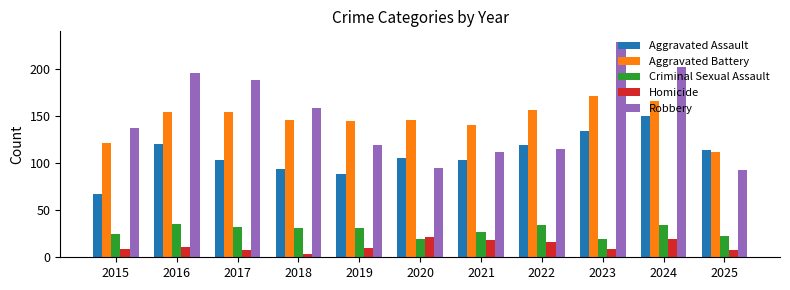

Is the value of Robbery at 2020 greater than the value of Homicide at 2016?

Yes